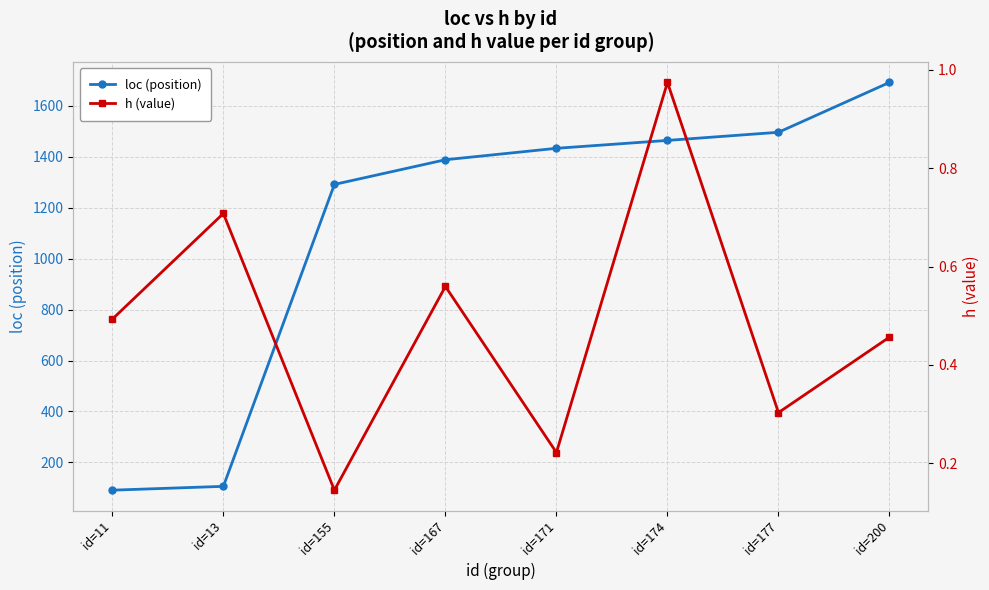

True or false: loc (position) and h (value) cross at least once.

False